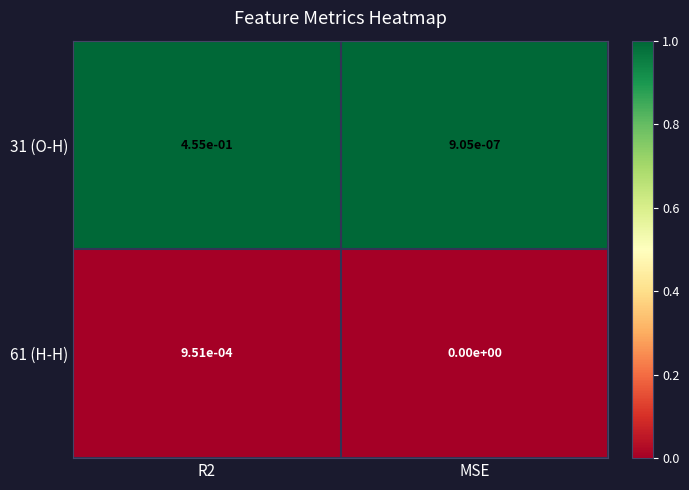

Is the value of 61 (H-H) at MSE greater than the value of 31 (O-H) at R2?

No